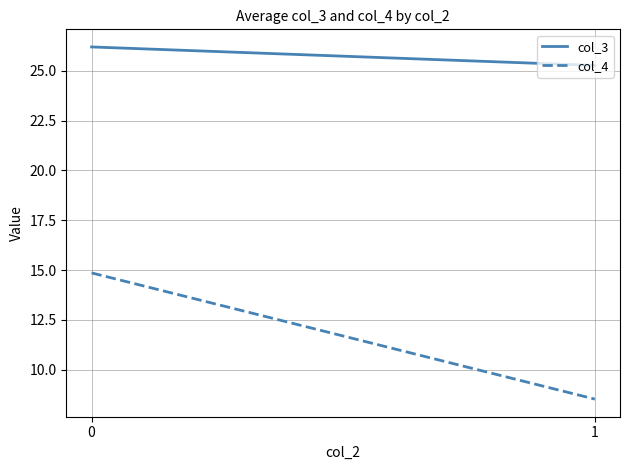

Read the col_4 value at 0.

14.9